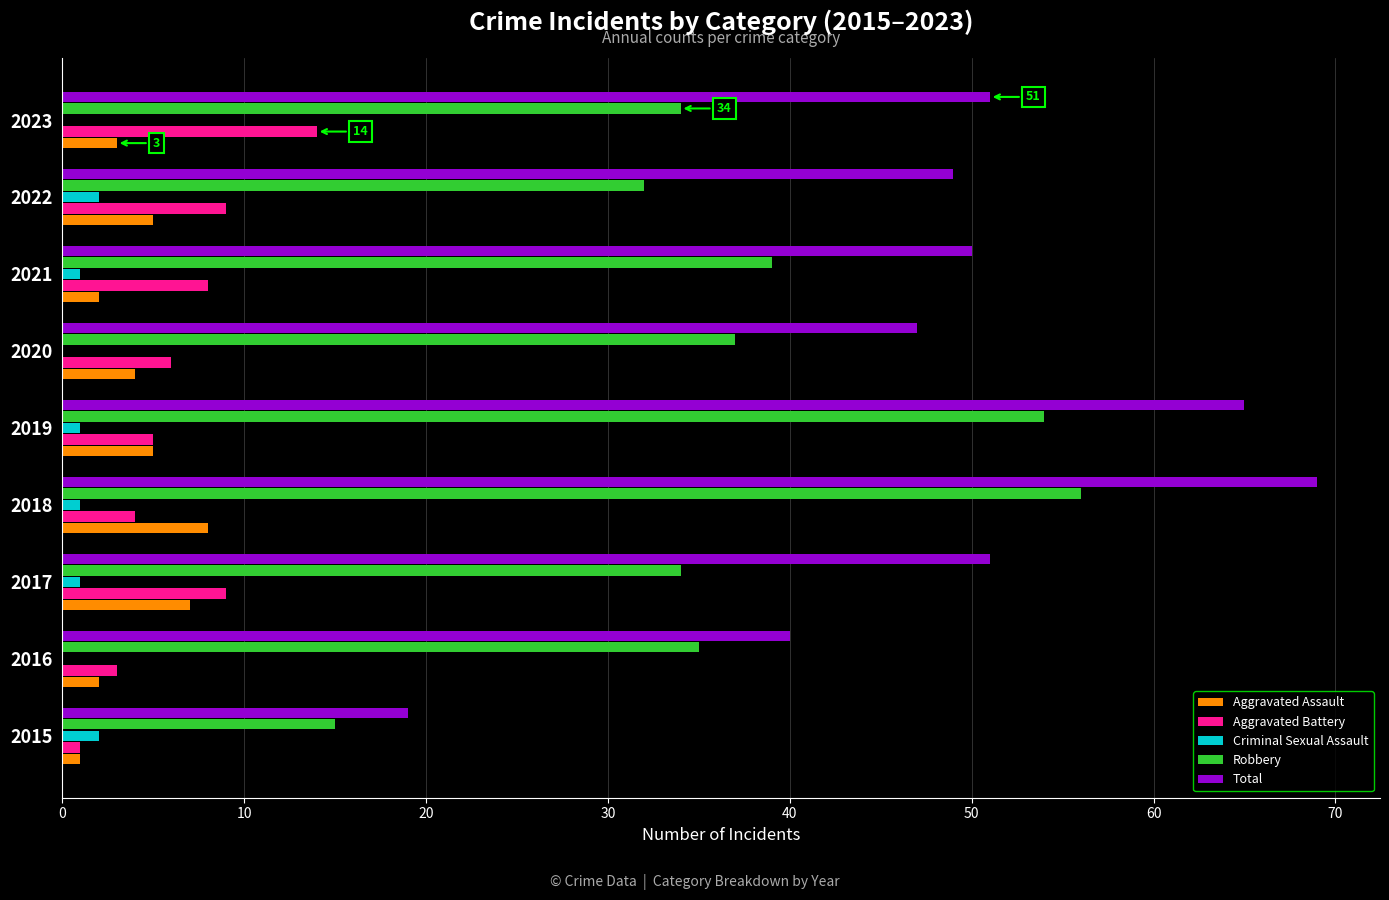

What is the greatest value displayed?

69